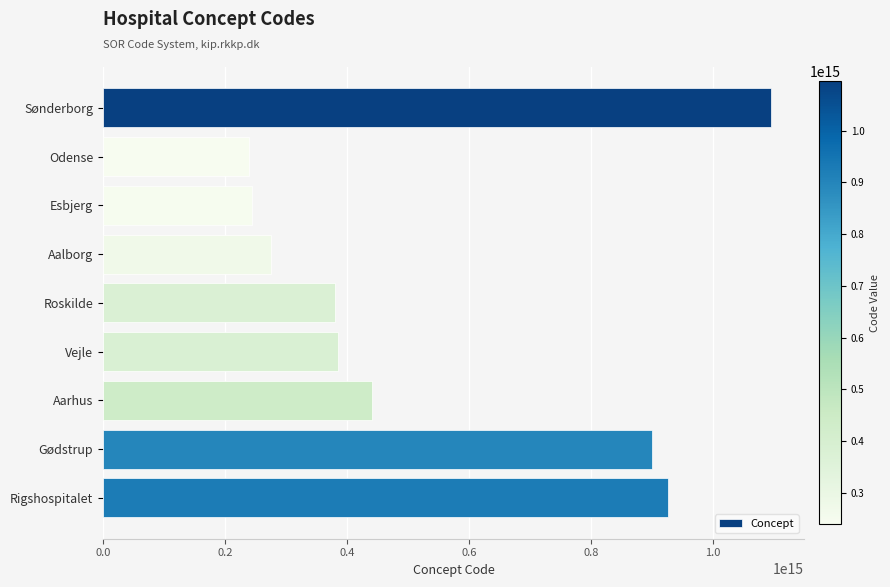

How many data points are less than 384851000016002?

4